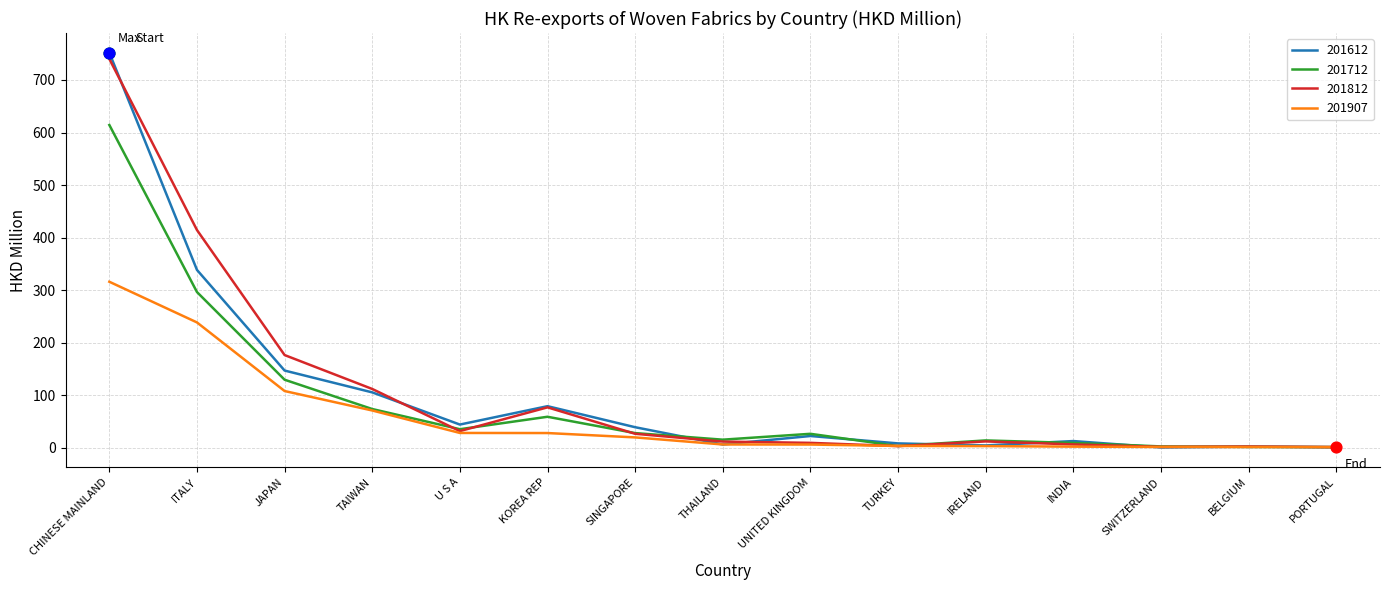

What are all the series names shown in the legend?

201612, 201712, 201812, 201907